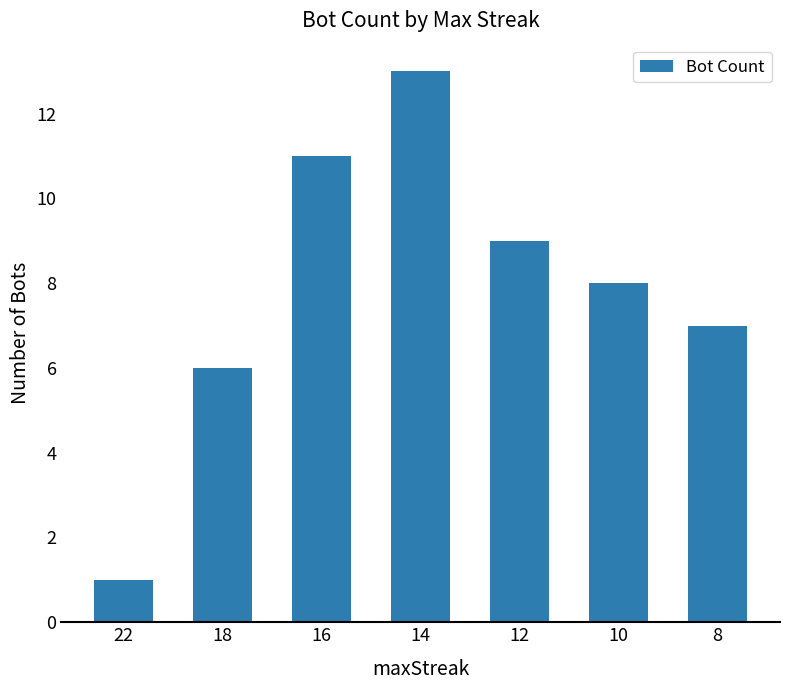

What is the greatest value displayed?

13